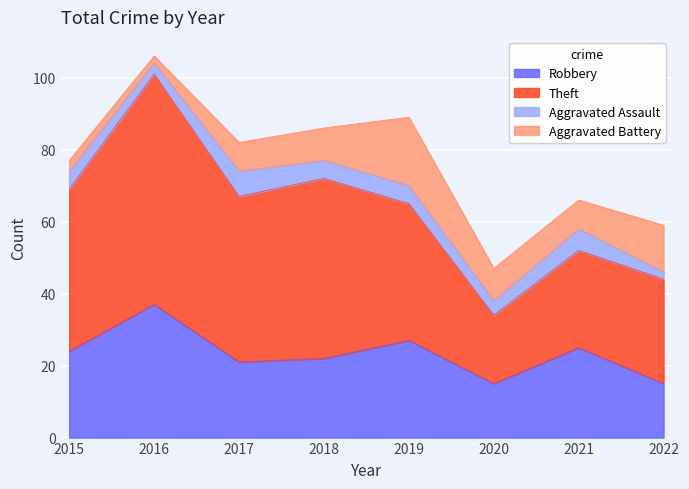

What is the minimum value for Aggravated Assault?

2